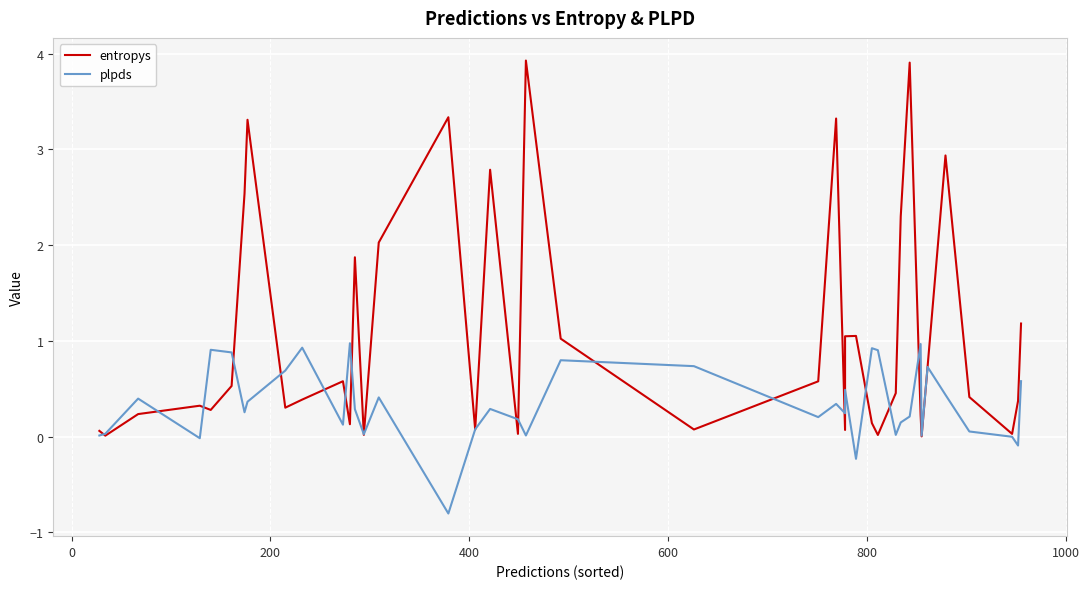

What is the total value across all series at 400?

0.3